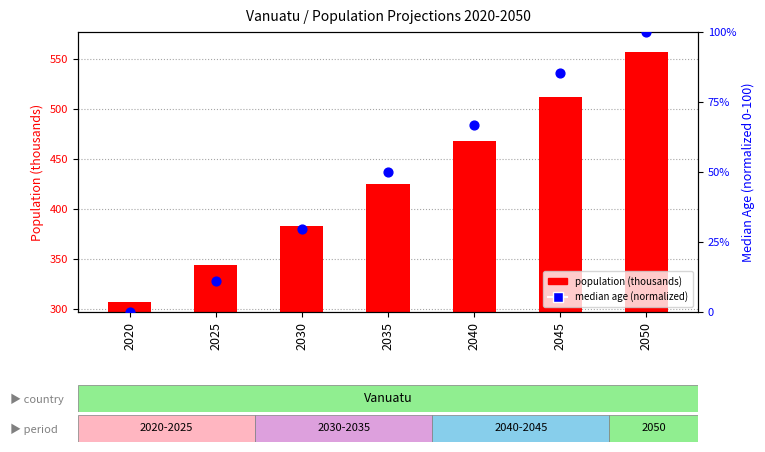

Approximately how many times larger is the value at 2040 compared to 2025?

6.0